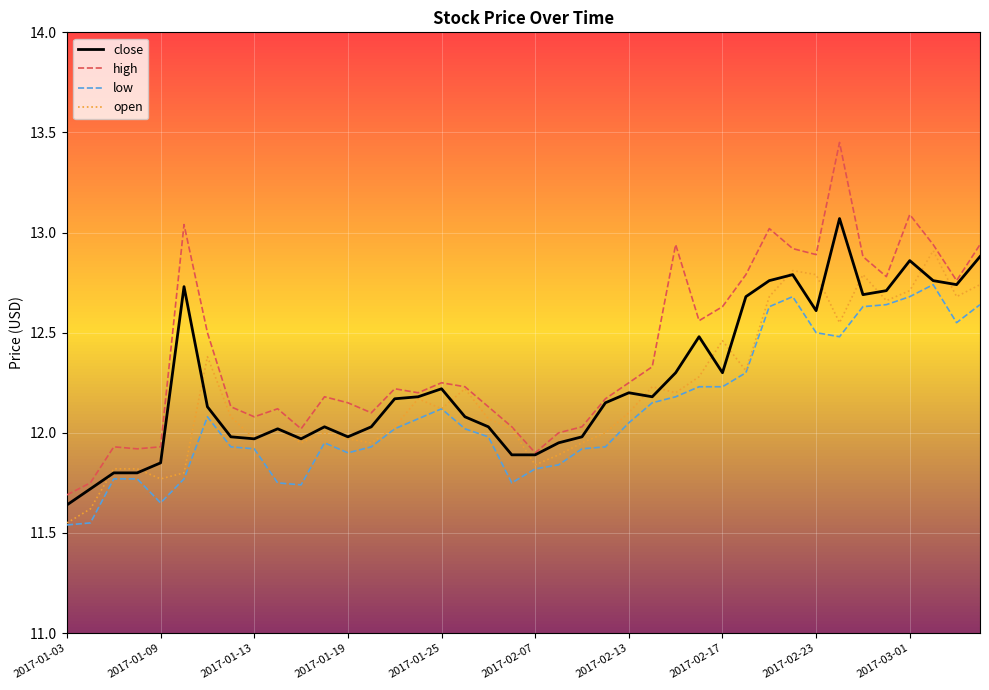

In low, how many points are lower than both neighbors (excluding endpoints)?

6